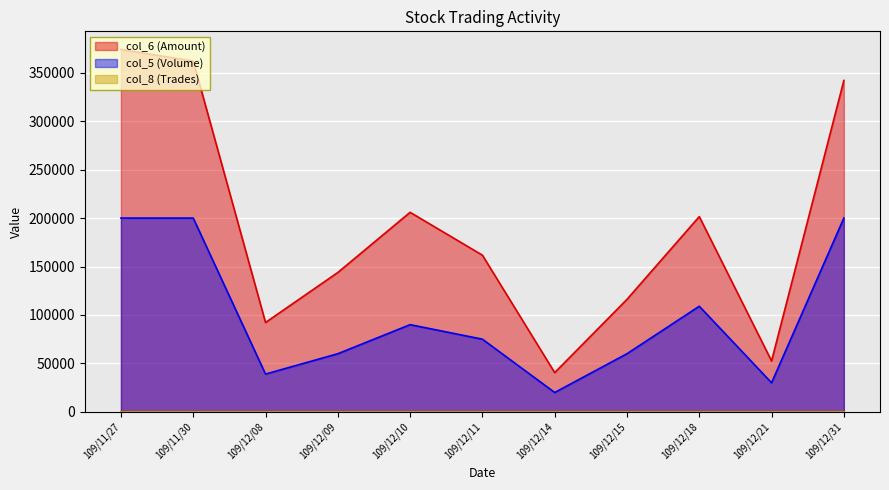

What is the average value of the col_8 (Trades) series?

4